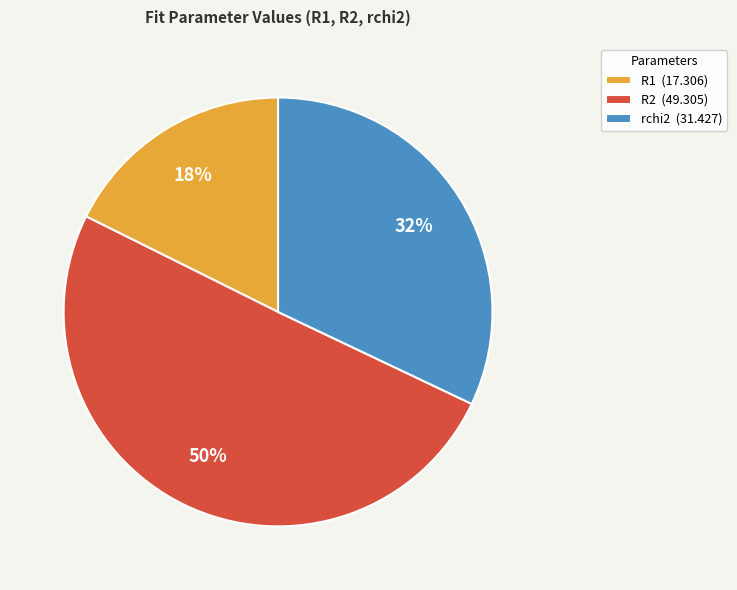

To the nearest percent, what is the combined percentage of R1 and R2?

68%